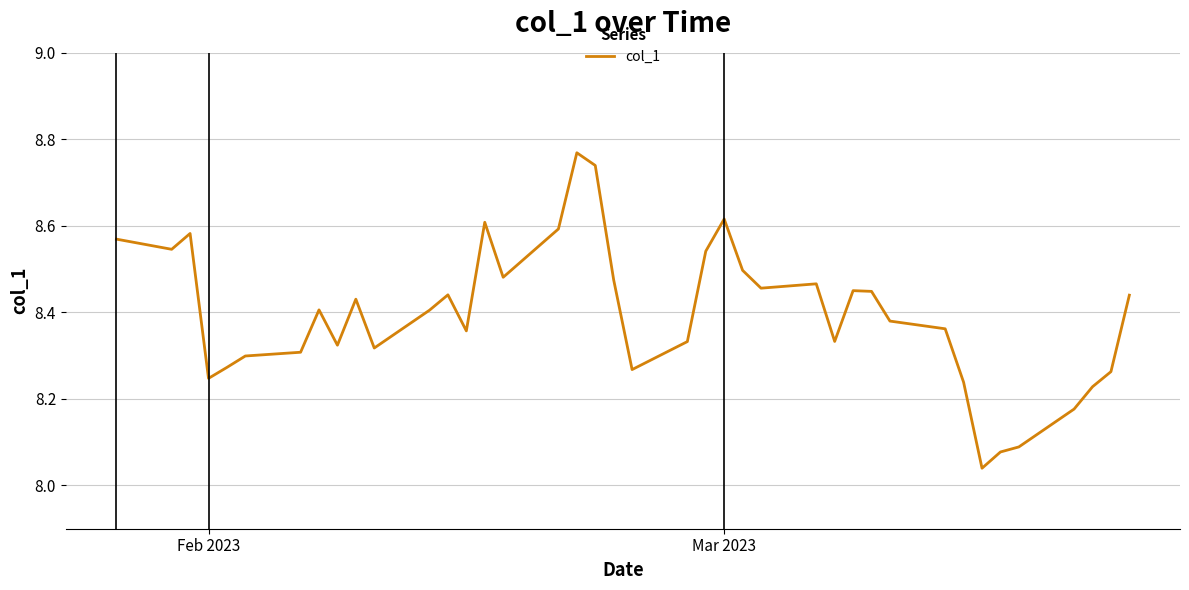

What is the difference between the maximum and minimum values?

0.7